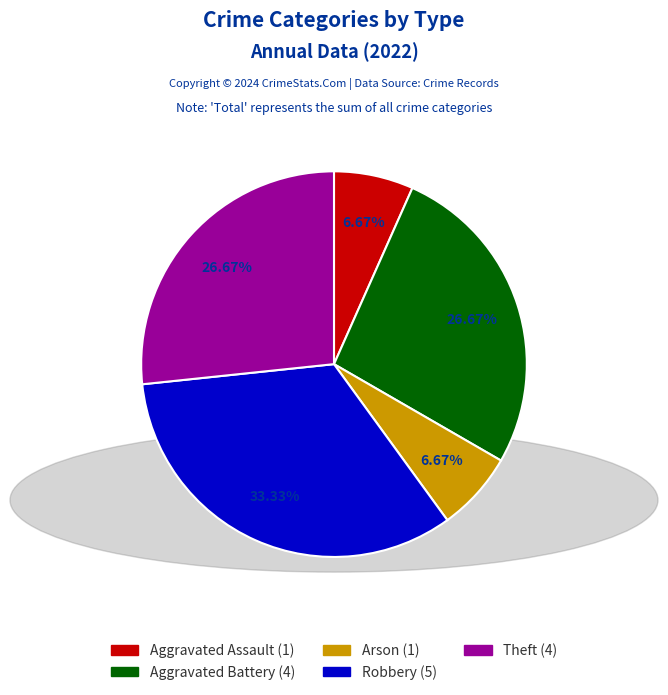

Does any single category account for the majority?

No